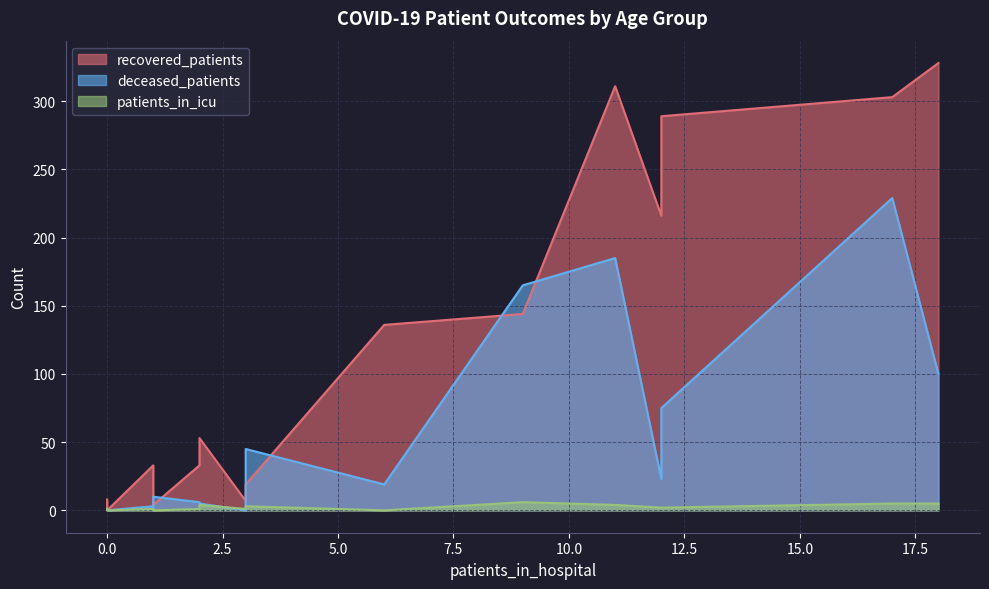

How many interior local valleys does the patients_in_icu series have?

3